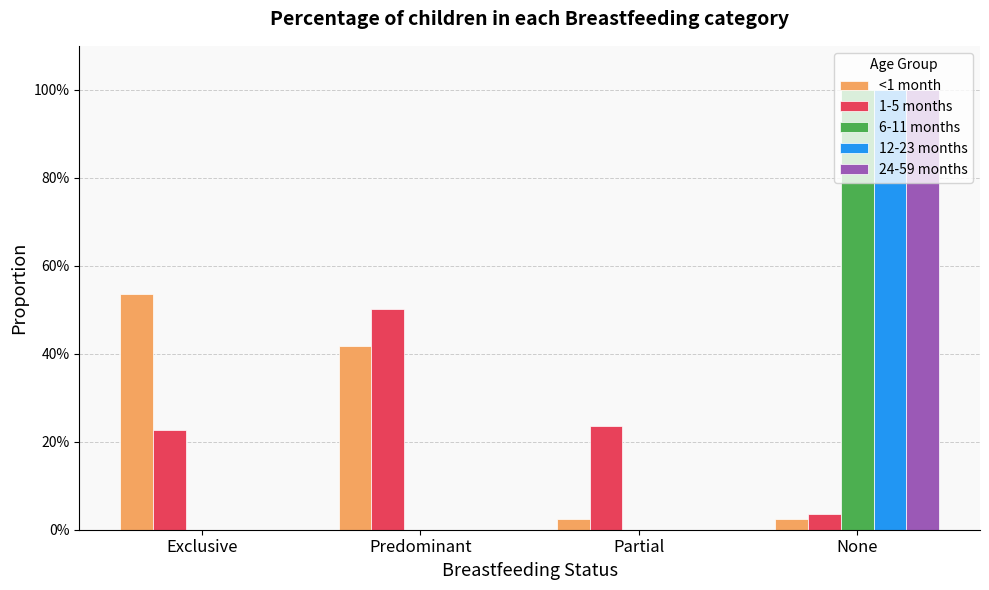

Are the bars horizontal?

No